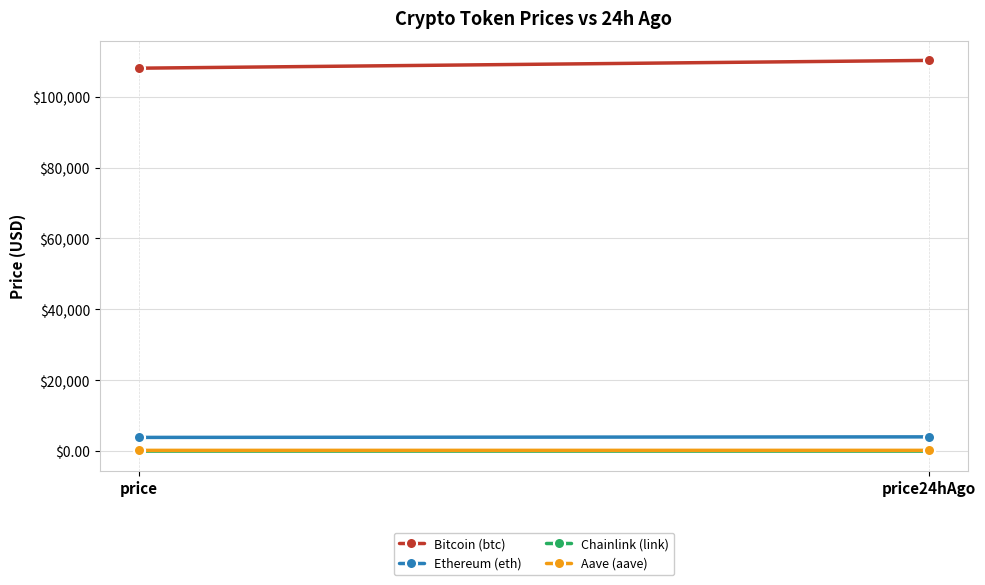

Reading left to right, what are all the values shown in this chart?

Bitcoin (btc): price=108027.0	price24hAgo=110226.0
Ethereum (eth): price=3876.9	price24hAgo=4032.7
Chainlink (link): price=18.0	price24hAgo=17.6
Aave (aave): price=221.8	price24hAgo=228.4